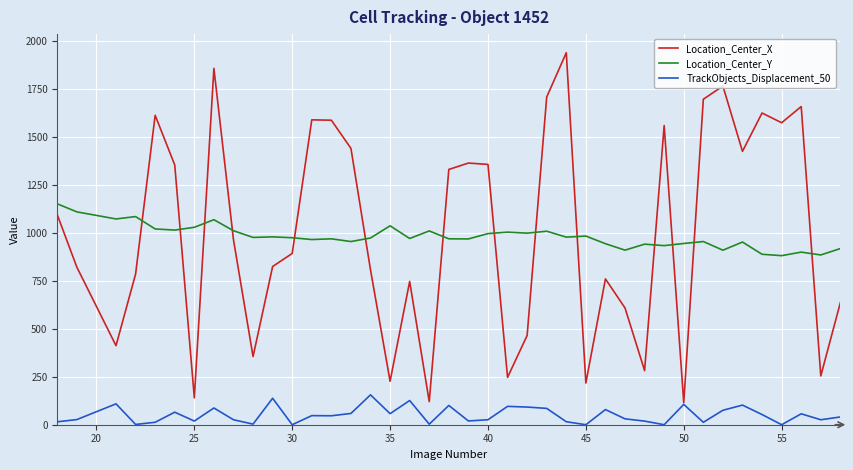

Which series has the largest range (max minus min)?

Location_Center_X